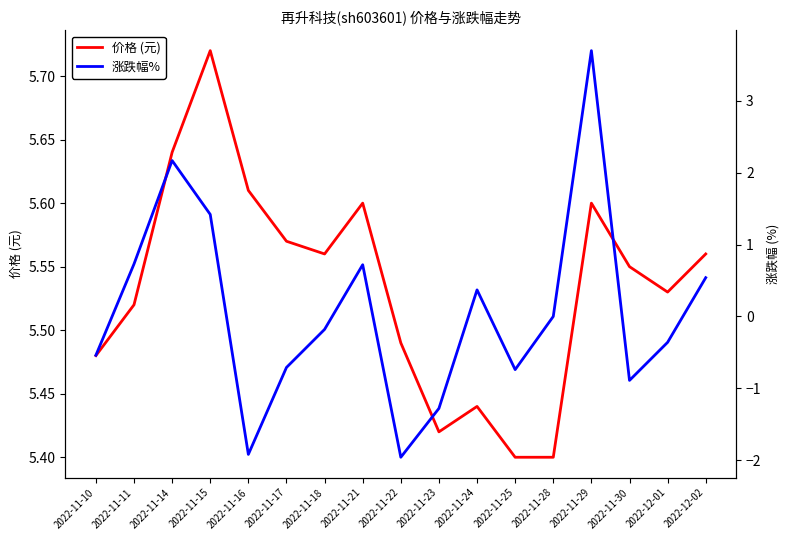

True or false: 价格 (元) and 涨跌幅% intersect in this chart.

False